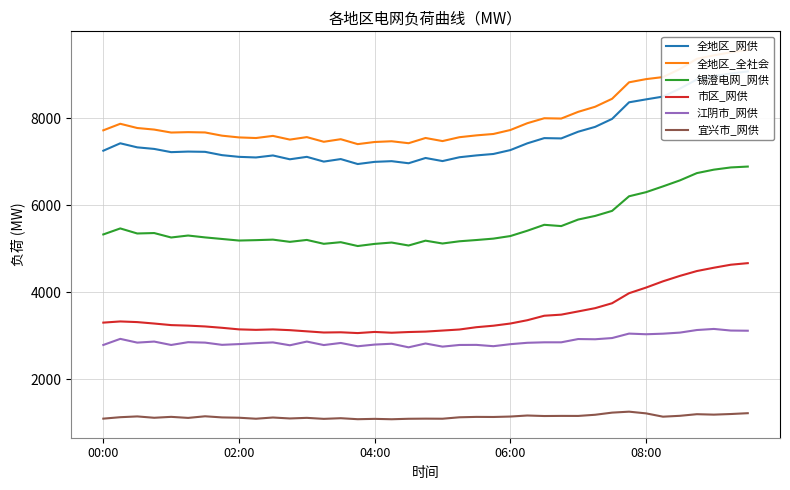

True or false: 全地区_网供 and 全地区_全社会 intersect in this chart.

False